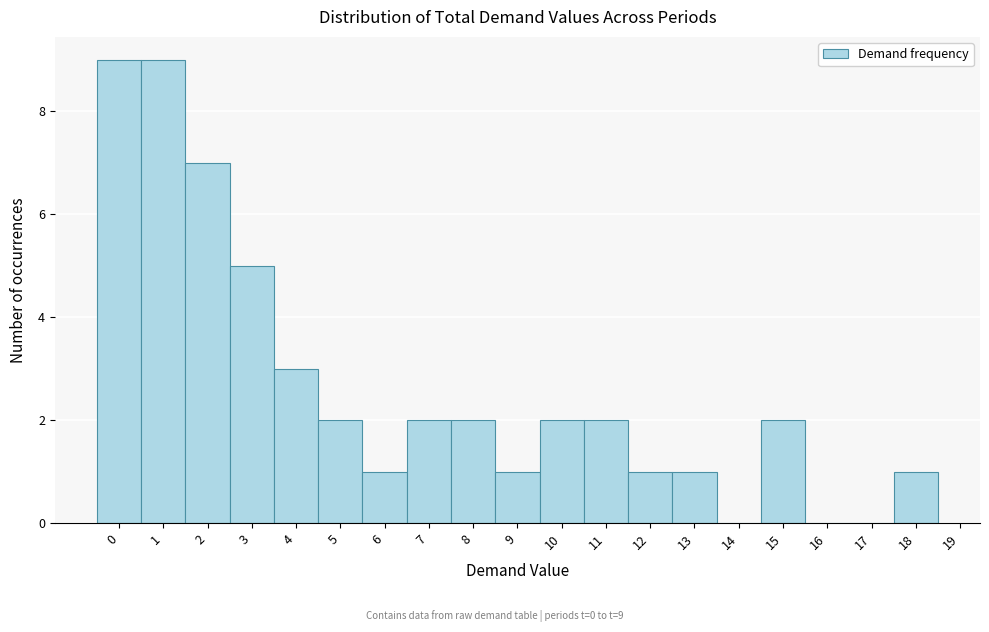

Reading left to right, what are all the values shown in this chart?

0=9	1=9	2=7	3=5	4=3	5=2	6=1	7=2	8=2	9=1	10=2	11=2	12=1	13=1	14=0	15=2	16=0	17=0	18=1